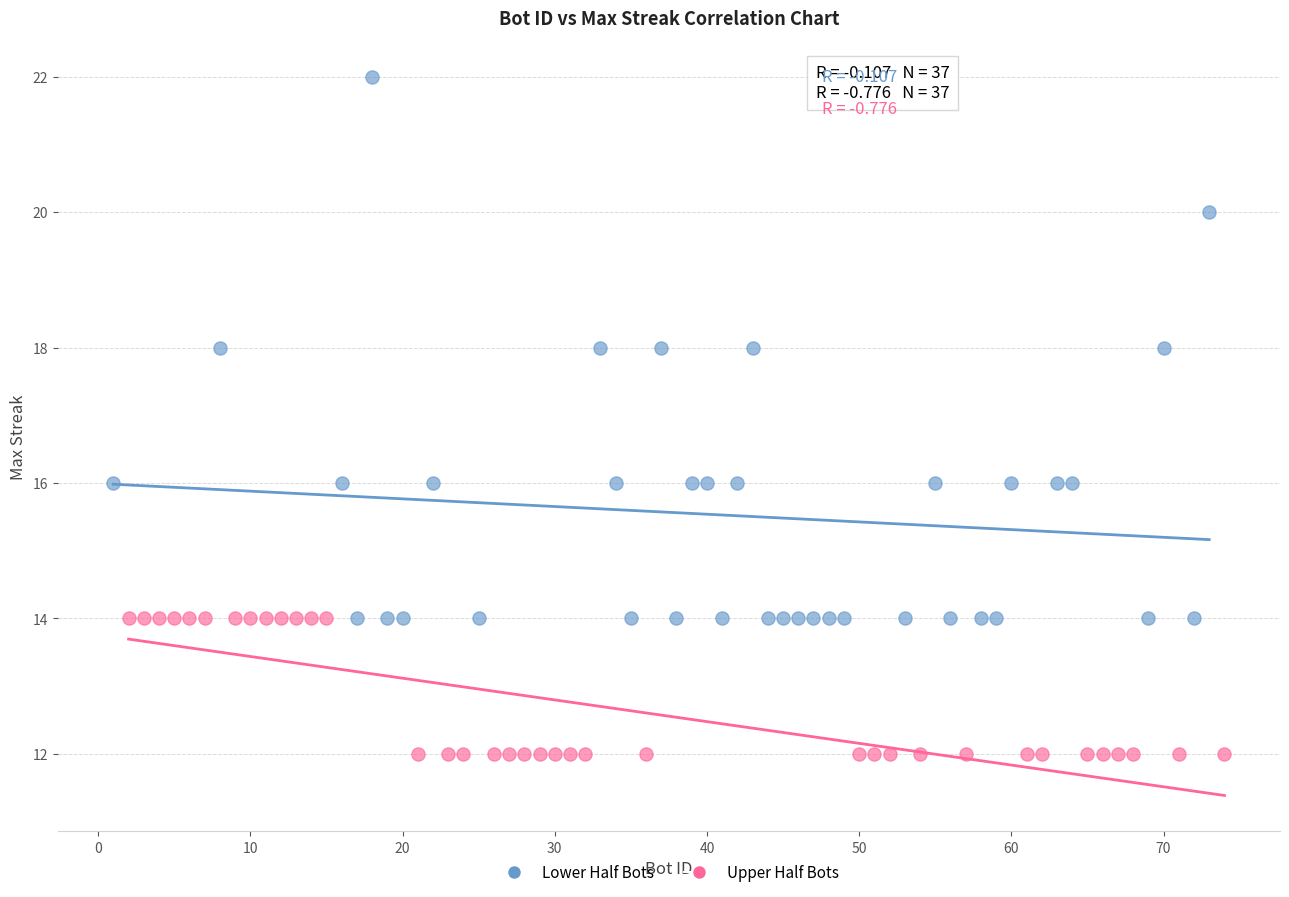

Which series reaches the minimum Y coordinate?

Upper Half Bots